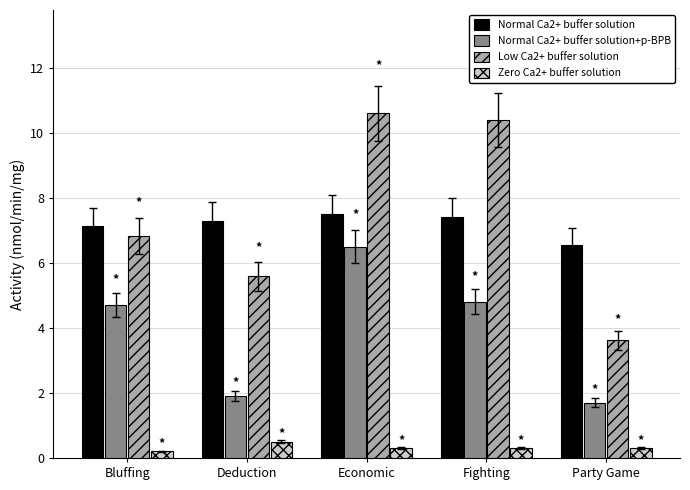

What is the sum of all Normal Ca2+ buffer solution values?

35.8